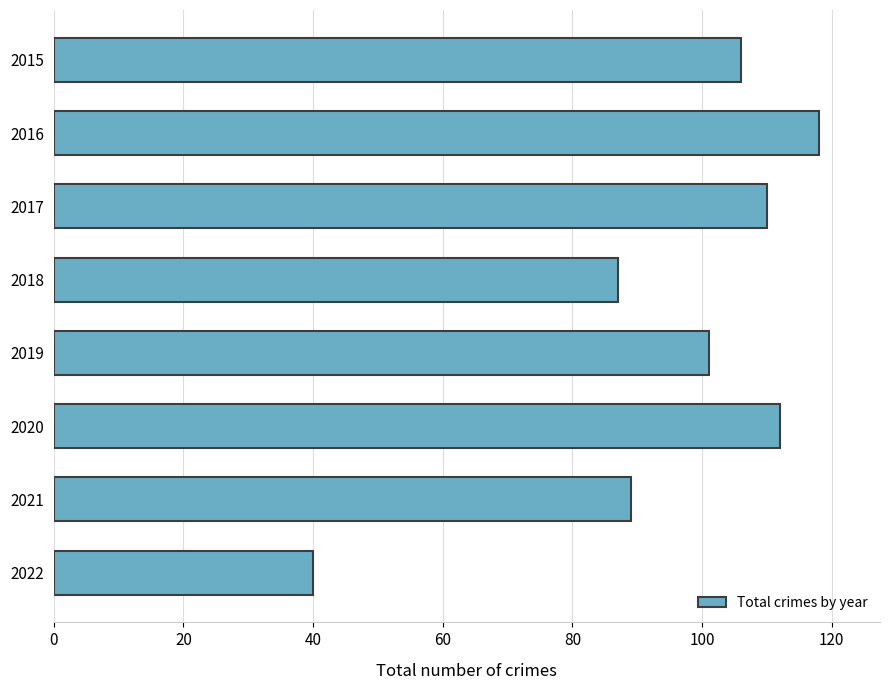

Are the bars grouped side by side (vs. stacked)?

No